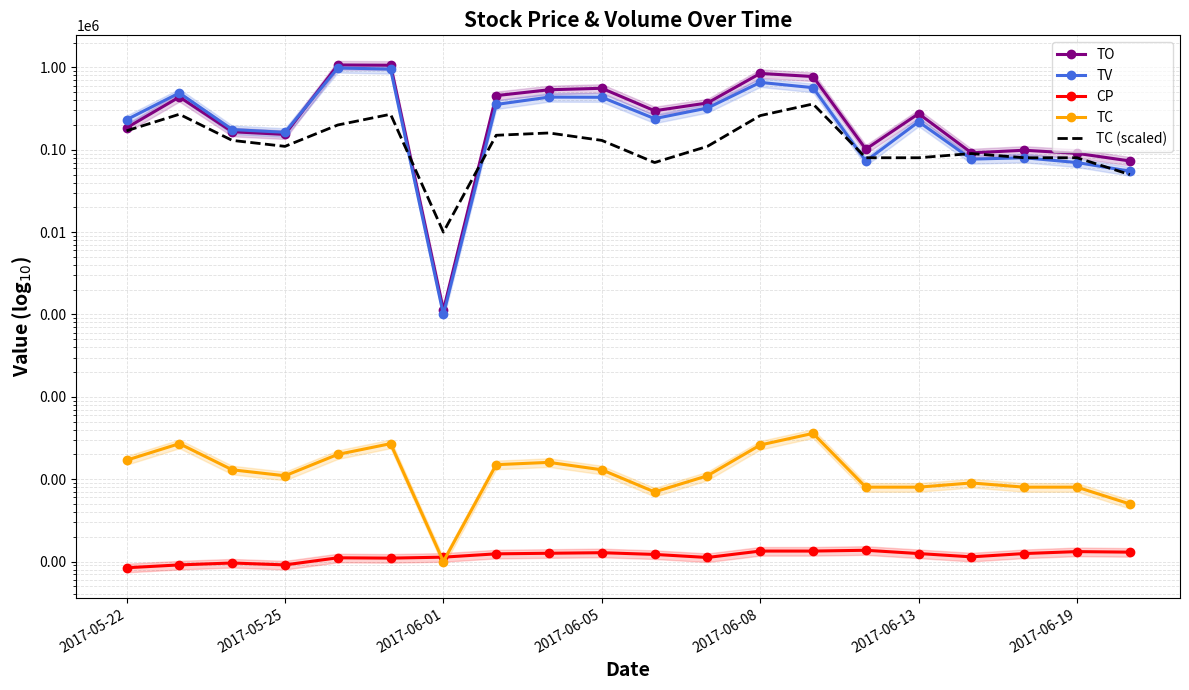

How many interior local valleys does the TO series have?

5